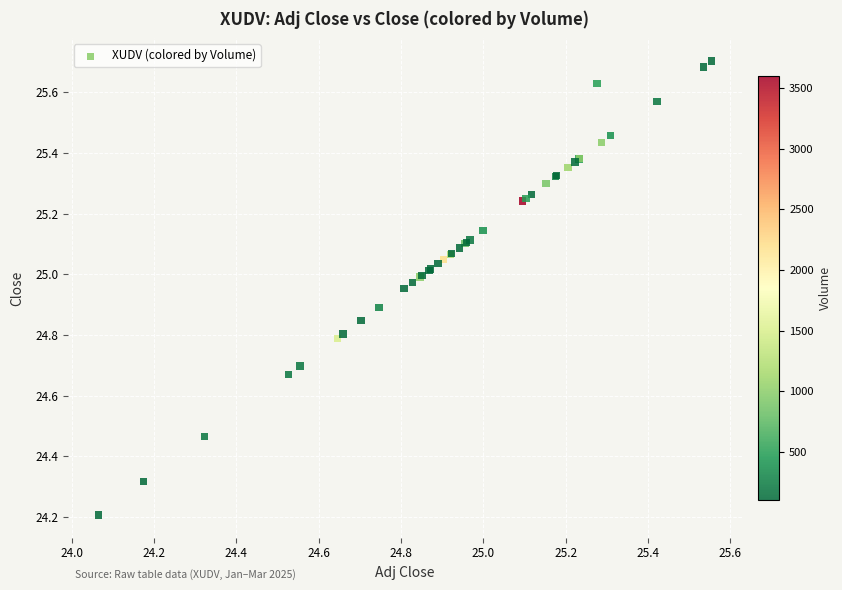

What Y value in the scatter plot is closest to 24?

24.2